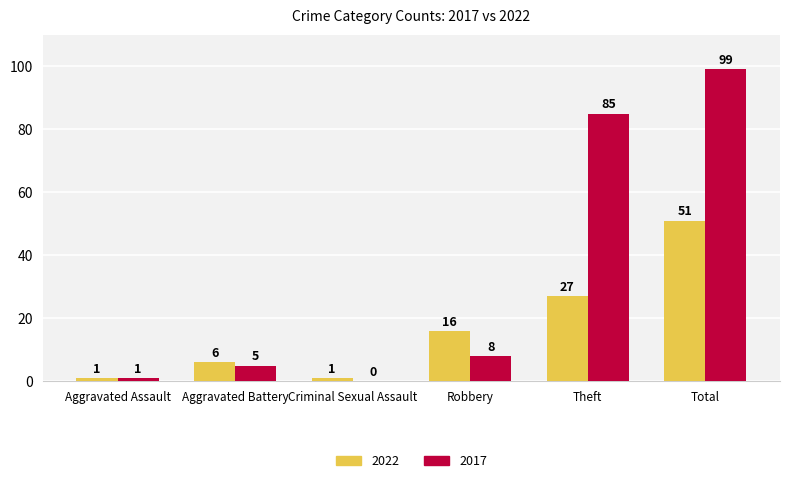

What is the maximum value shown in the chart?

99